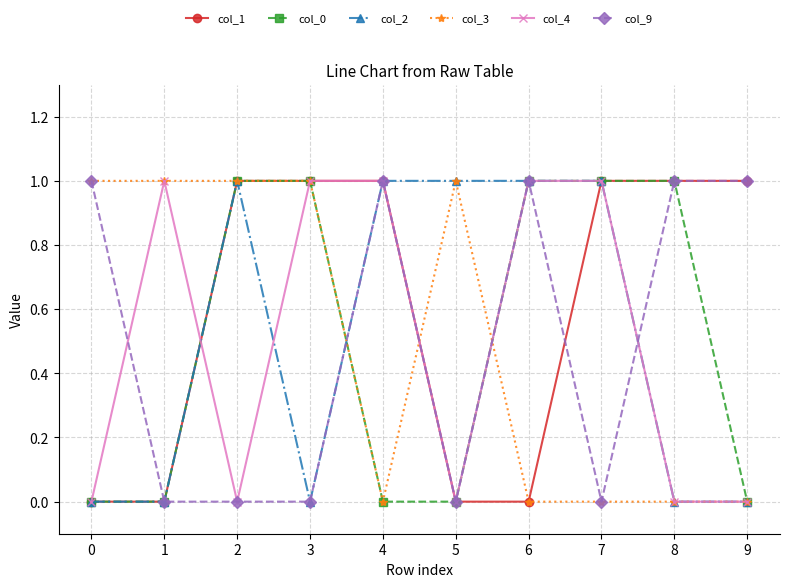

Reading left to right, list all the values displayed in this chart.

col_1: 0=0	1=0	2=1	3=1	4=1	5=0	6=0	7=1	8=1	9=1
col_0: 0=0	1=0	2=1	3=1	4=0	5=0	6=1	7=1	8=1	9=0
col_2: 0=0	1=0	2=1	3=0	4=1	5=1	6=1	7=1	8=0	9=0
col_3: 0=1	1=1	2=1	3=1	4=0	5=1	6=0	7=0	8=0	9=0
col_4: 0=0	1=1	2=0	3=1	4=1	5=0	6=1	7=1	8=0	9=0
col_9: 0=1	1=0	2=0	3=0	4=1	5=0	6=1	7=0	8=1	9=1